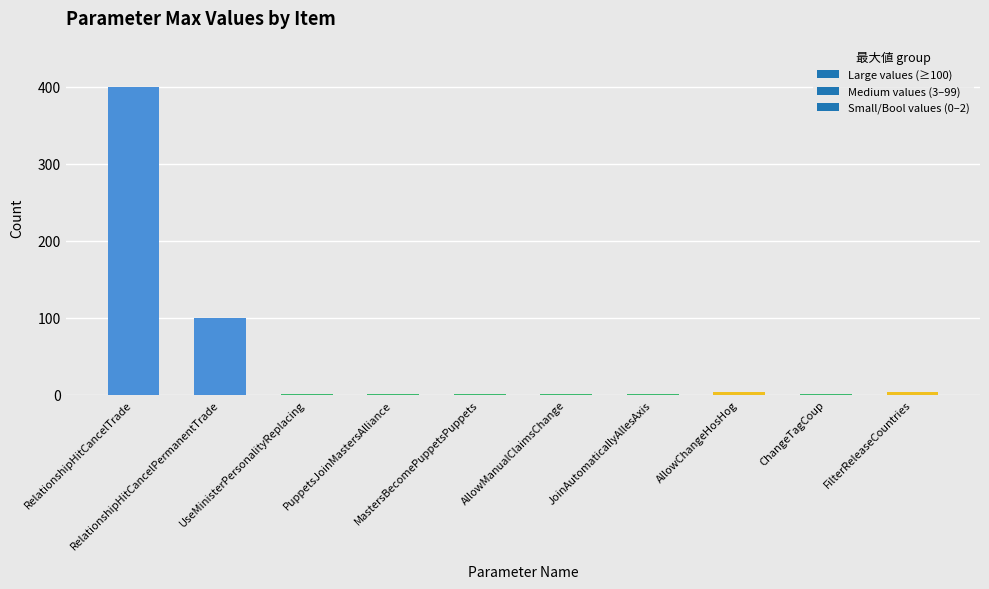

Reading right to left, extract all data points from this chart.

3	1	3	1	1	1	1	1	100	400